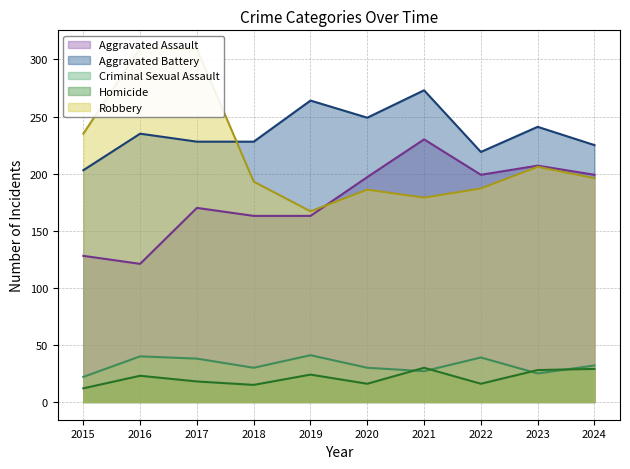

Which series has the largest range (max minus min)?

Robbery